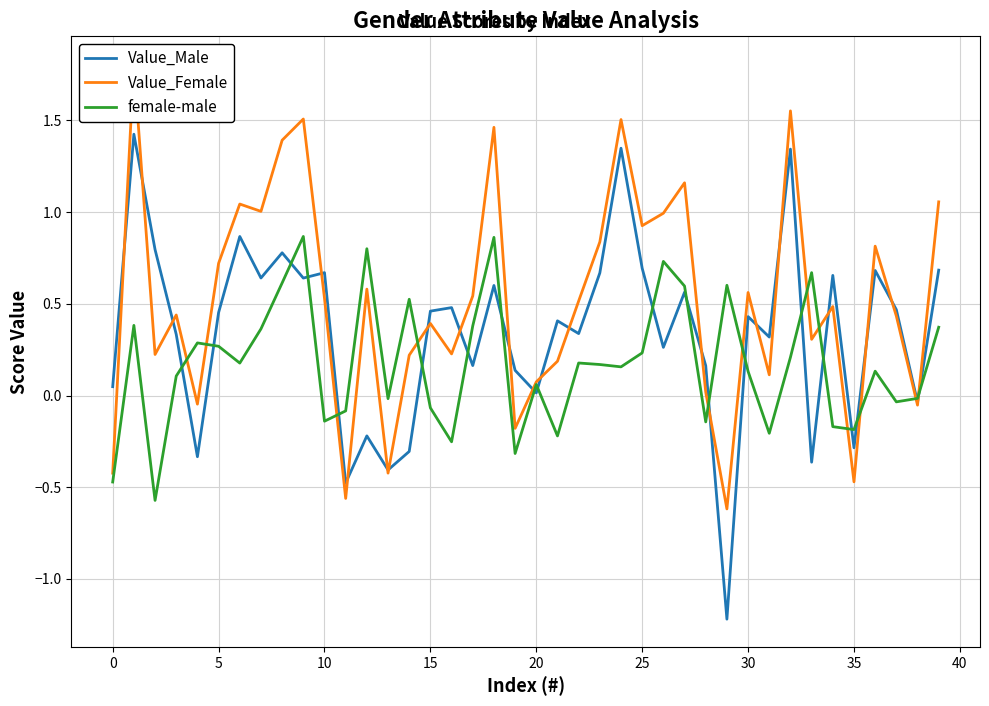

Which has a higher value, 23 or 25?

25